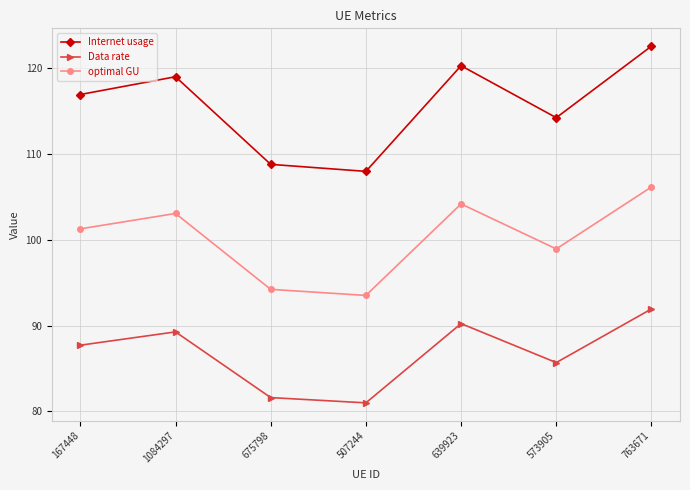

In Data rate, how many points are higher than both neighbors (excluding endpoints)?

2